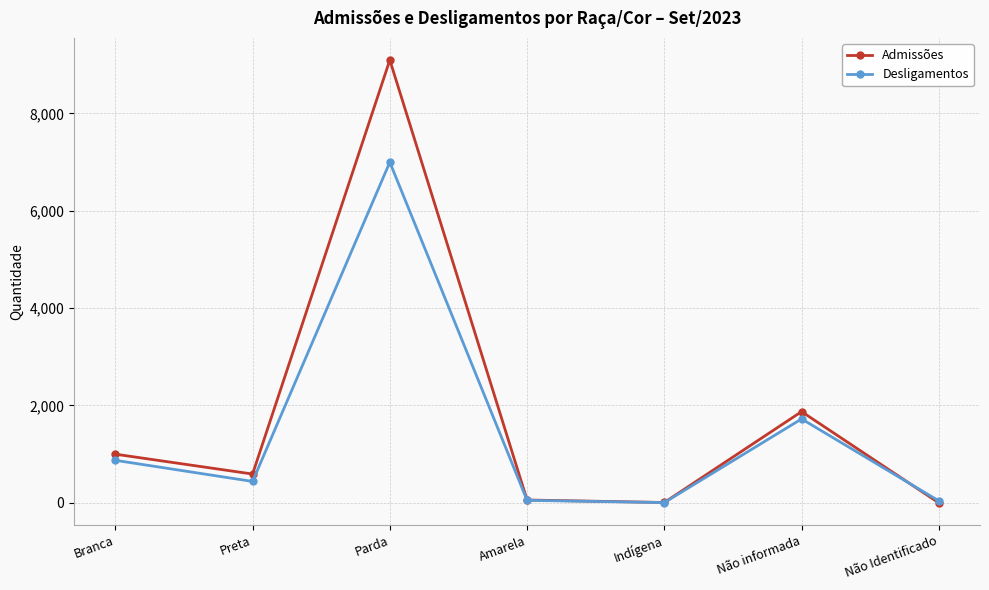

True or false: Admissões has a value of 1000 at Branca.

True